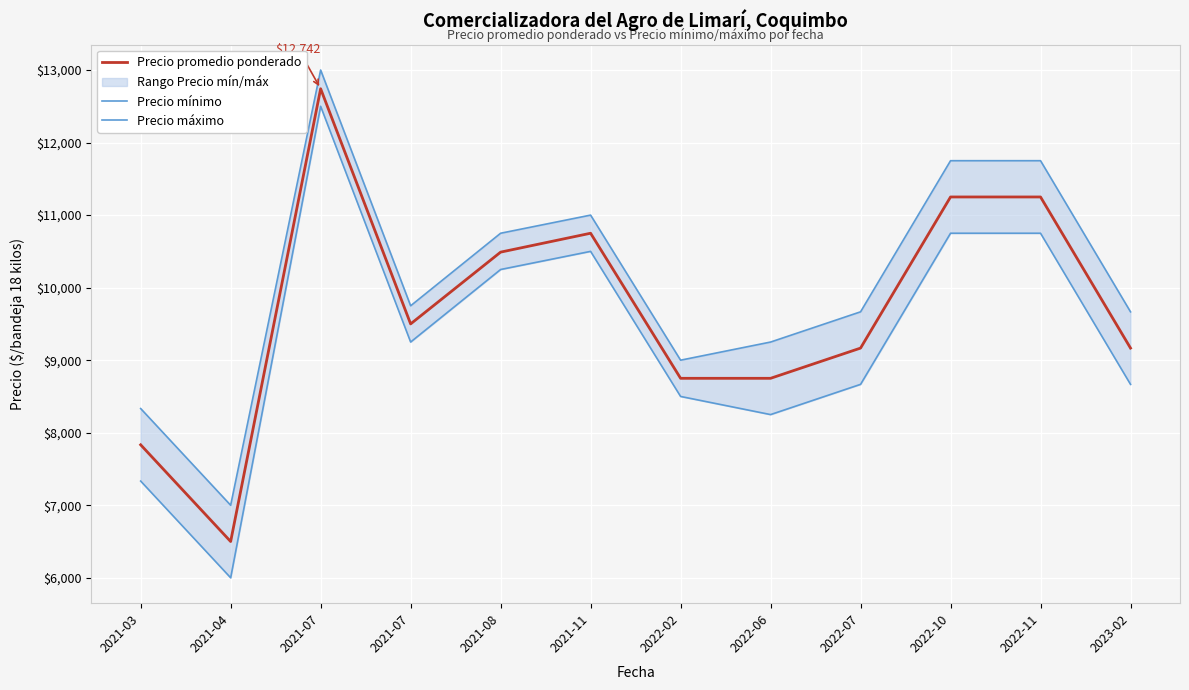

At 2021-07, list the series in order from largest to smallest.

Precio máximo, Precio promedio ponderado, Precio mínimo